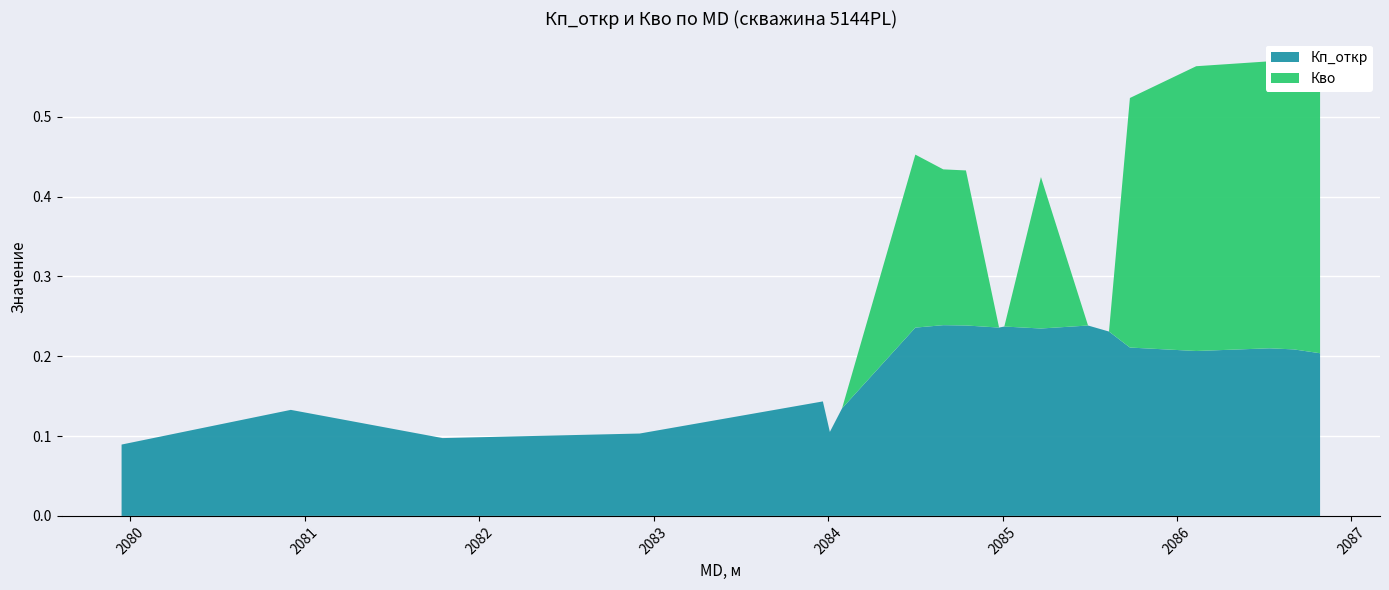

Reading right to left, transcribe all the data shown in this chart.

Кп_откр: 0.2	0.2	0.2	0.2	0.2	0.2	0.2	0.2	0.2	0.2	0.2	0.2	0.2	0.1	0.1	0.1	0.1	0.1	0.1	0.1
Кво: 0.3	0.3	0.4	0.4	0.3	0.0	0.0	0.2	0.0	0.0	0.2	0.2	0.2	0.0	0.0	0.0	0.0	0.0	0.0	0.0